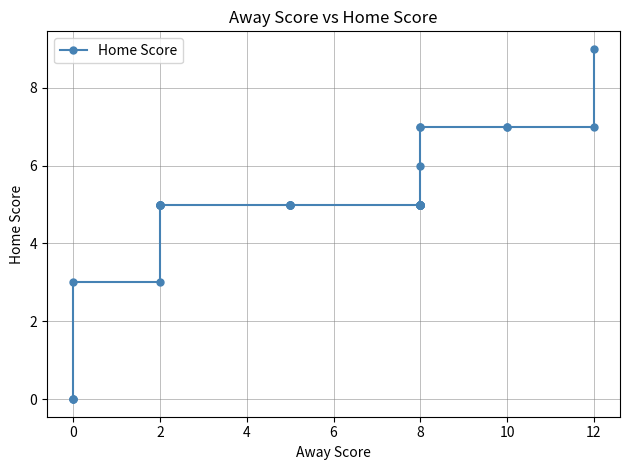

How many positive values are there?

32